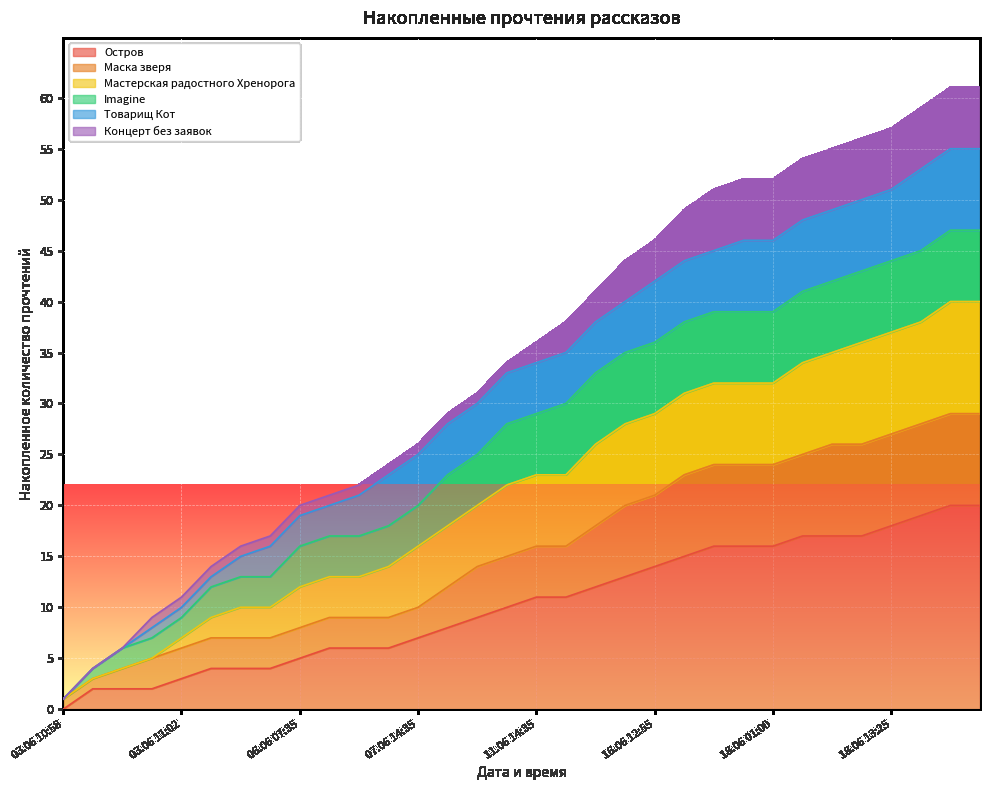

At which label is Мастерская радостного Хренорога closest to 28?

09.06 19:20